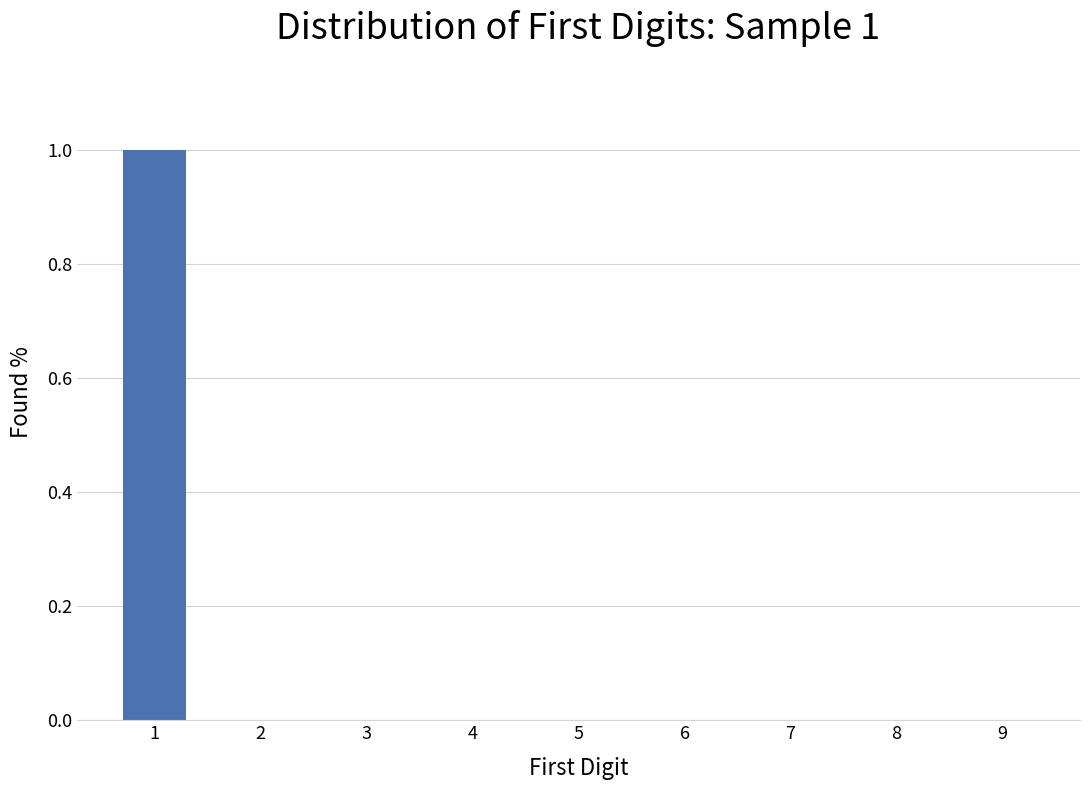

How many categories are shown in the chart?

9